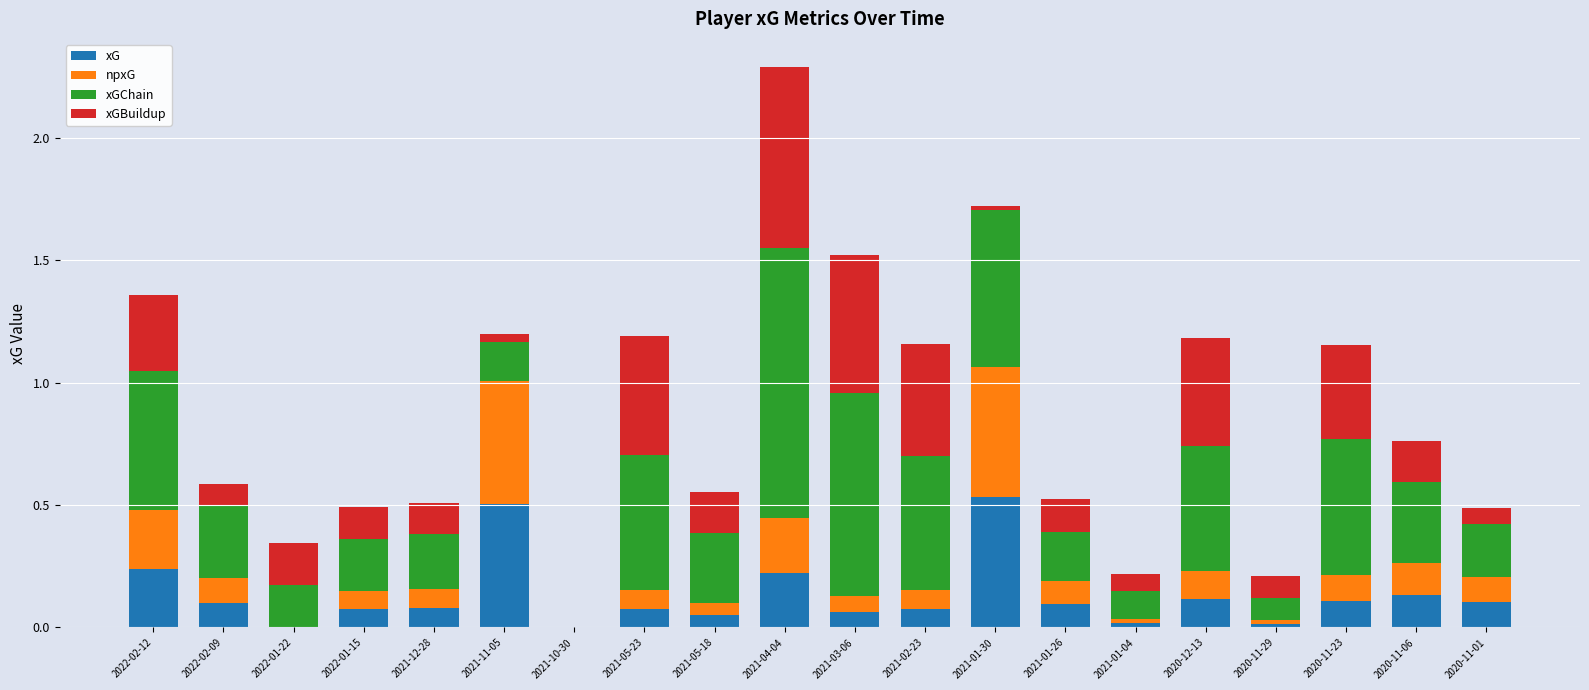

Is it true that xG equals 0.2 at 2021-01-30?

False